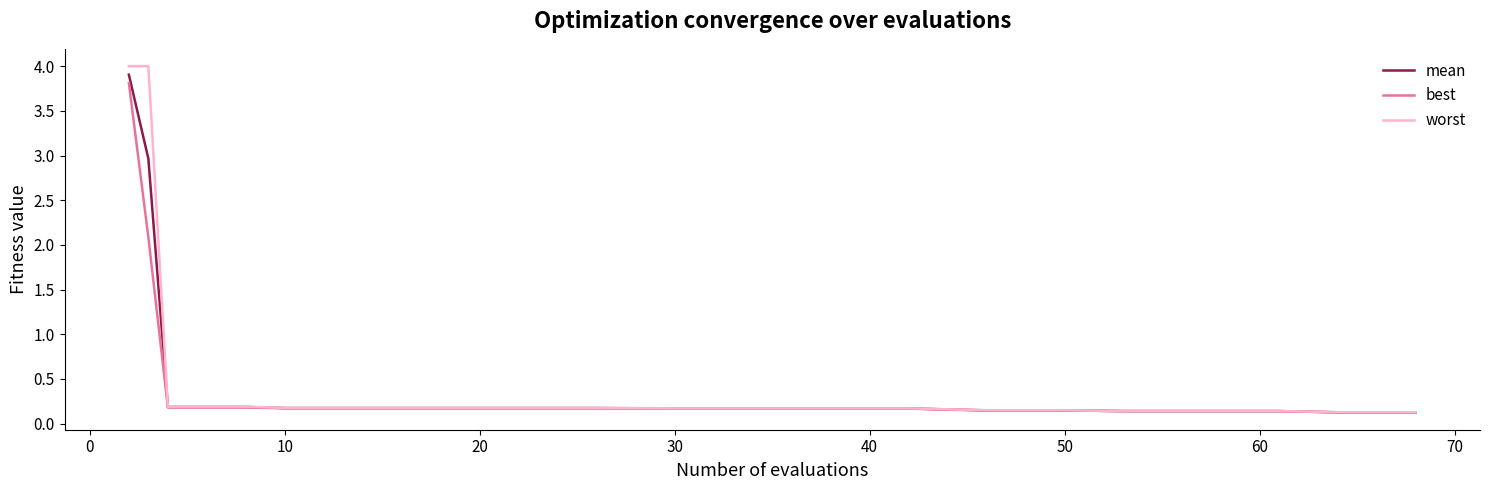

Which series has the widest spread of values?

worst